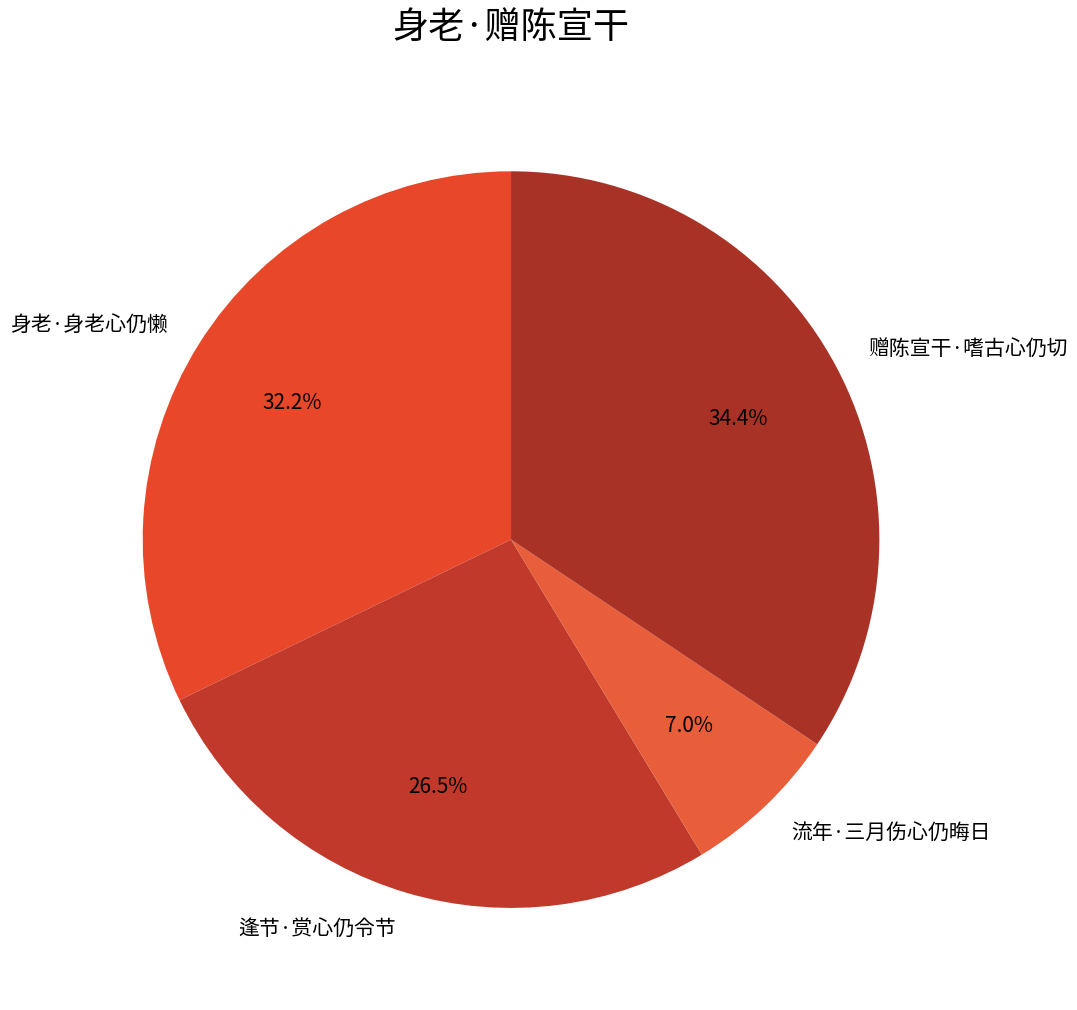

Which slice is the smallest?

流年·三月伤心仍晦日